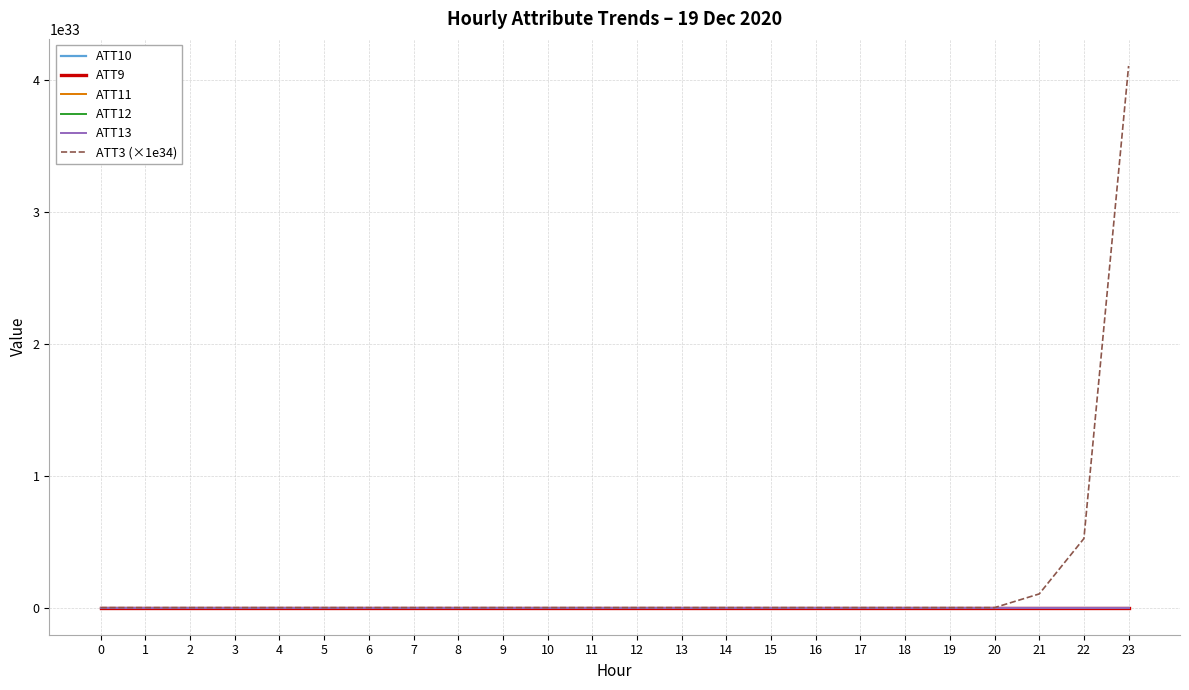

At which category is the sum across all series the highest?

23